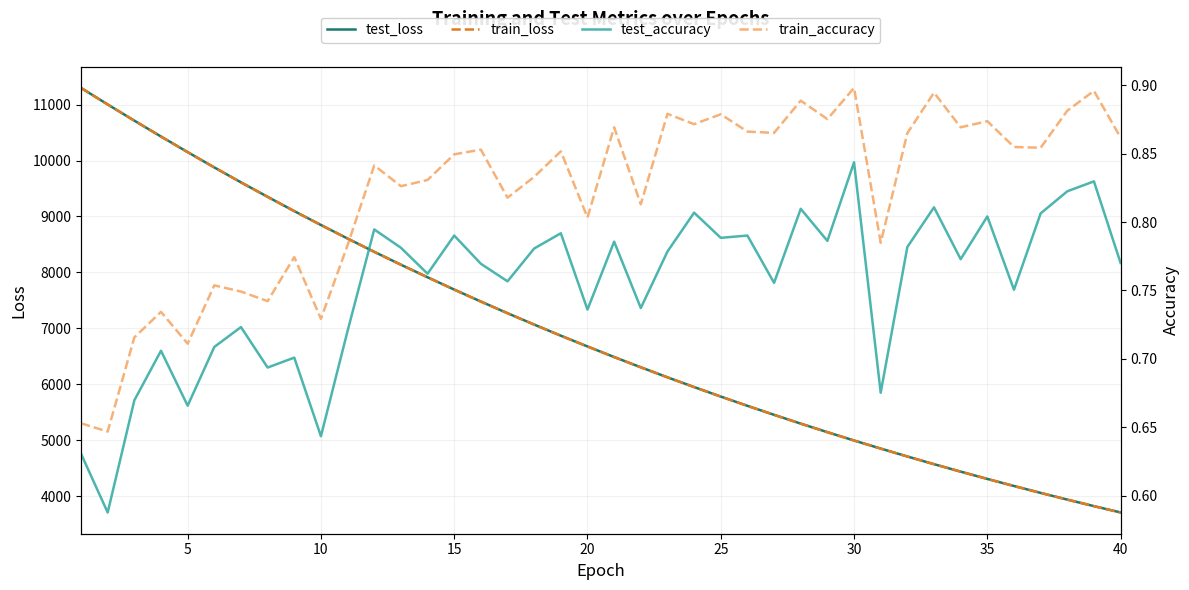

What is the difference between the maximum and minimum values in the test_accuracy series?

0.3